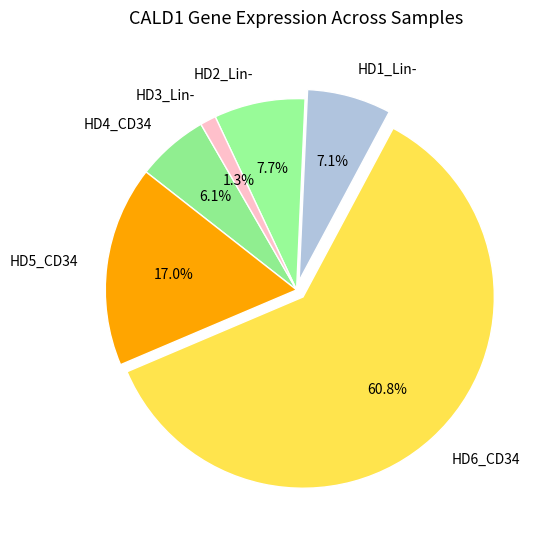

What percentage is the HD2_Lin- slice, to the nearest percent?

8%